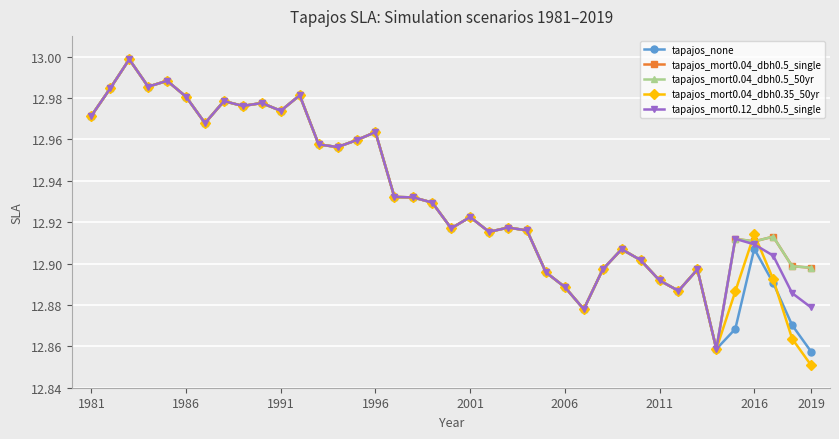

Is this an area chart (filled region under the line)?

No